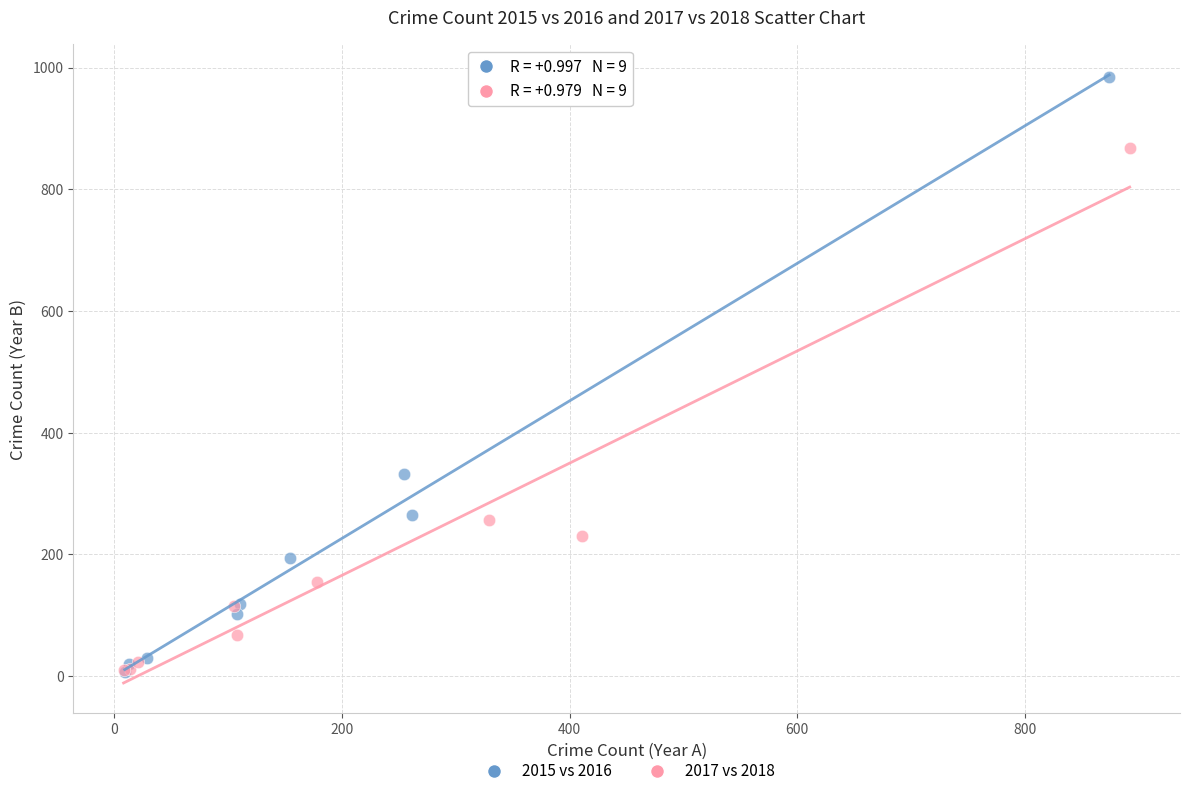

Which series has the largest Y range (max minus min)?

2015 vs 2016